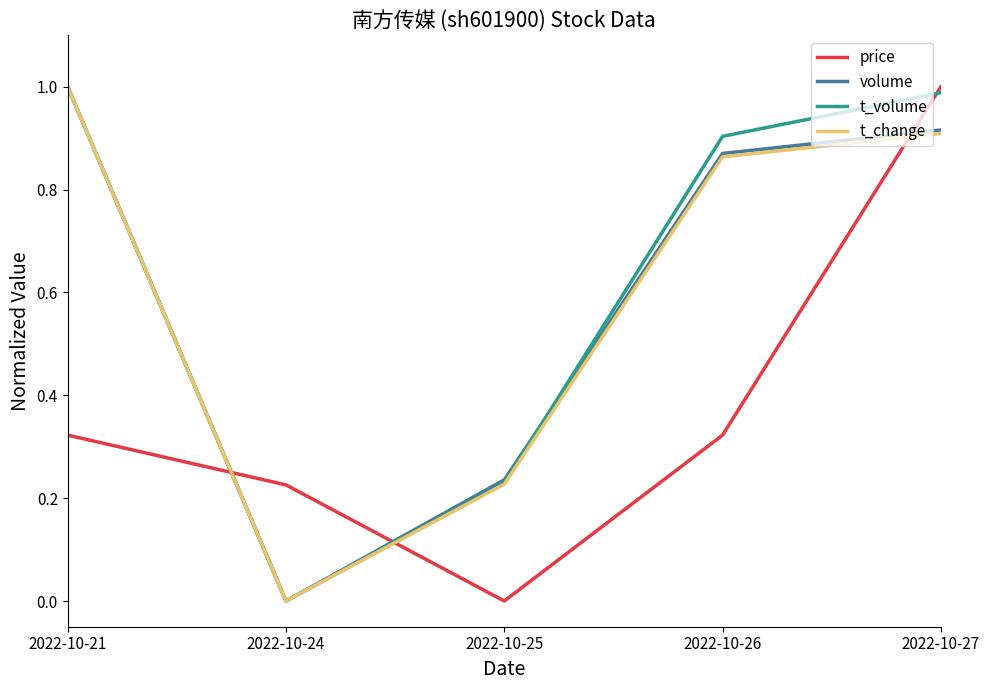

Count the number of categories in the chart.

5